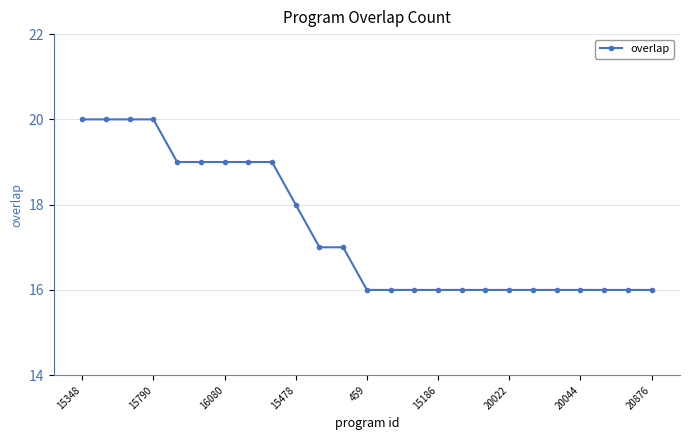

What is the average value?

17